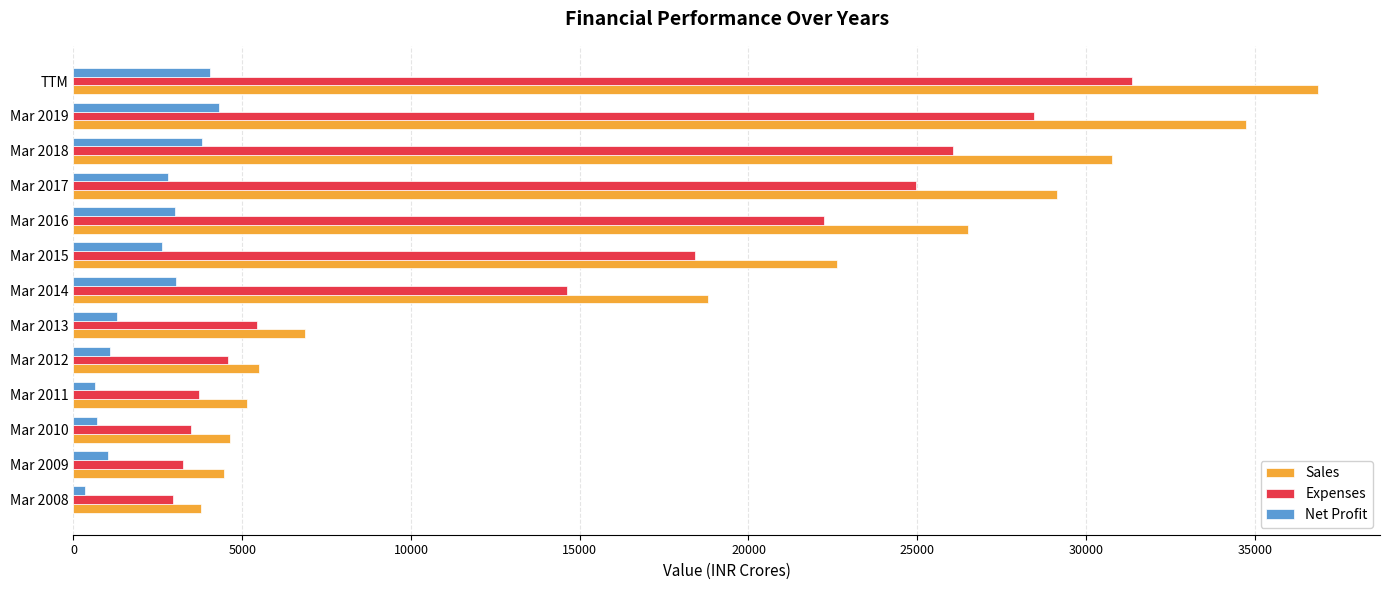

What is the minimum value shown in the chart?

330